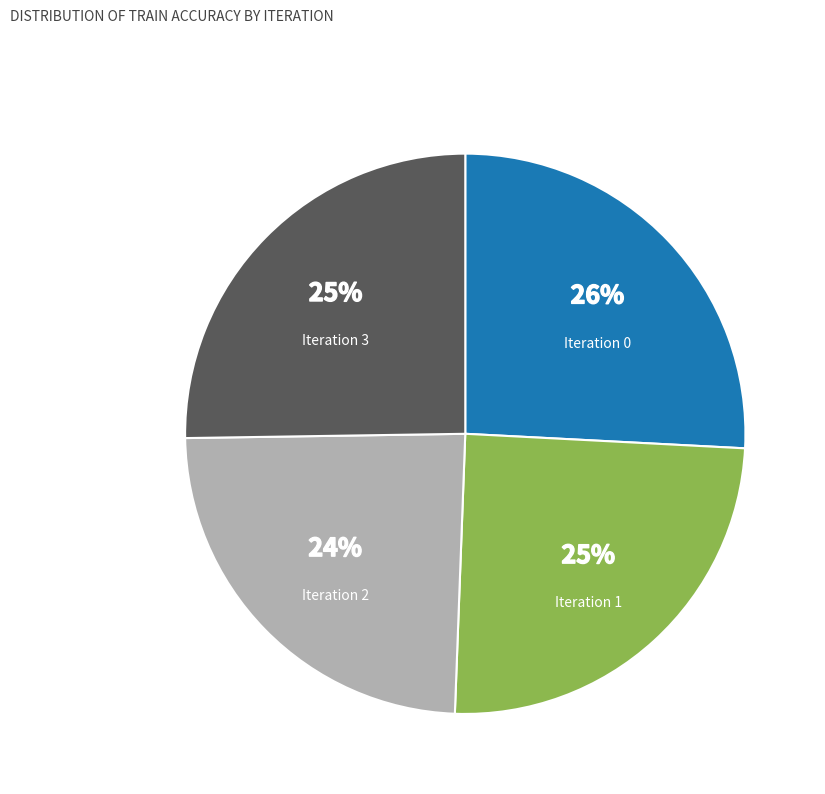

True or false: Iteration 2 accounts for 19% of the total.

False